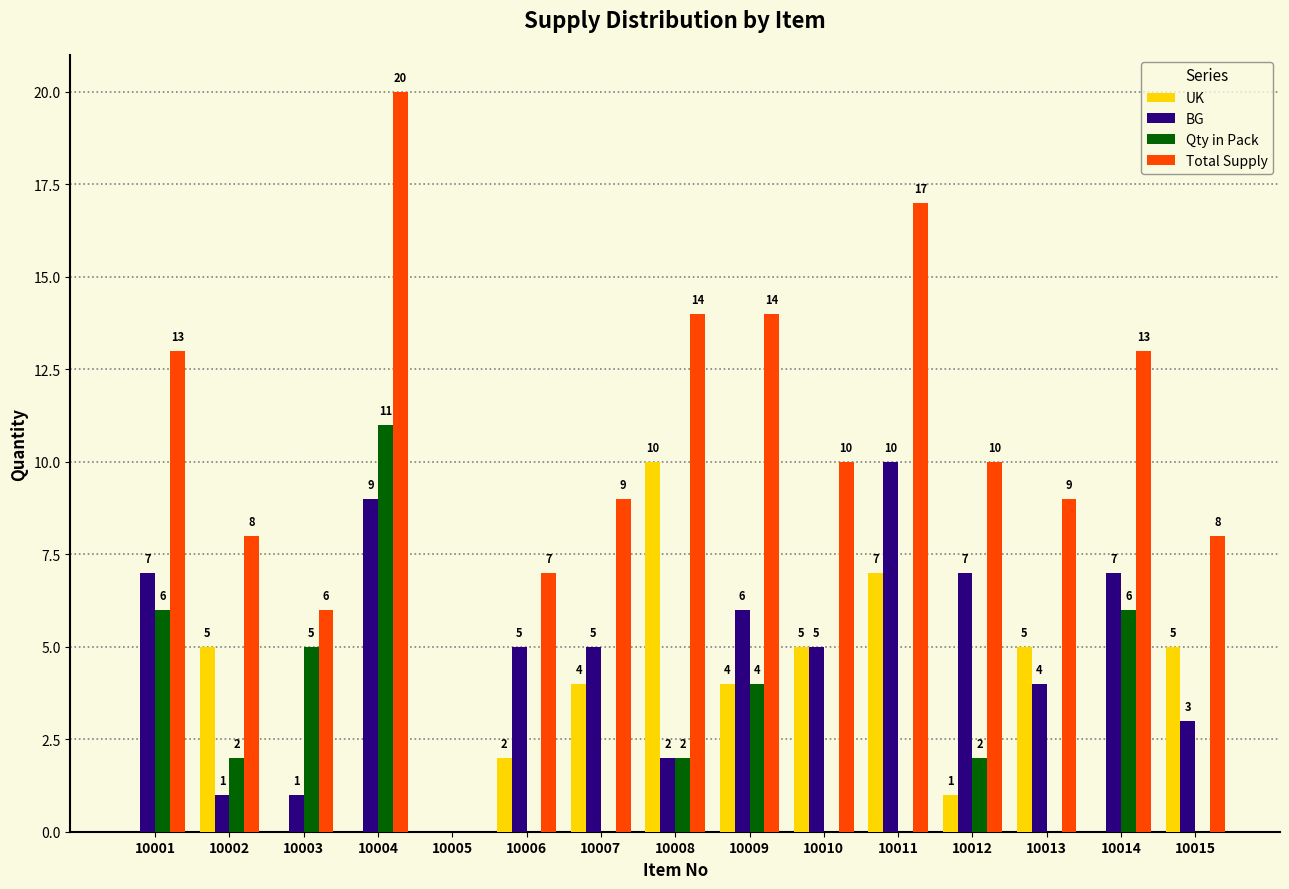

Which series changed the most between 10008 and 10010?

UK